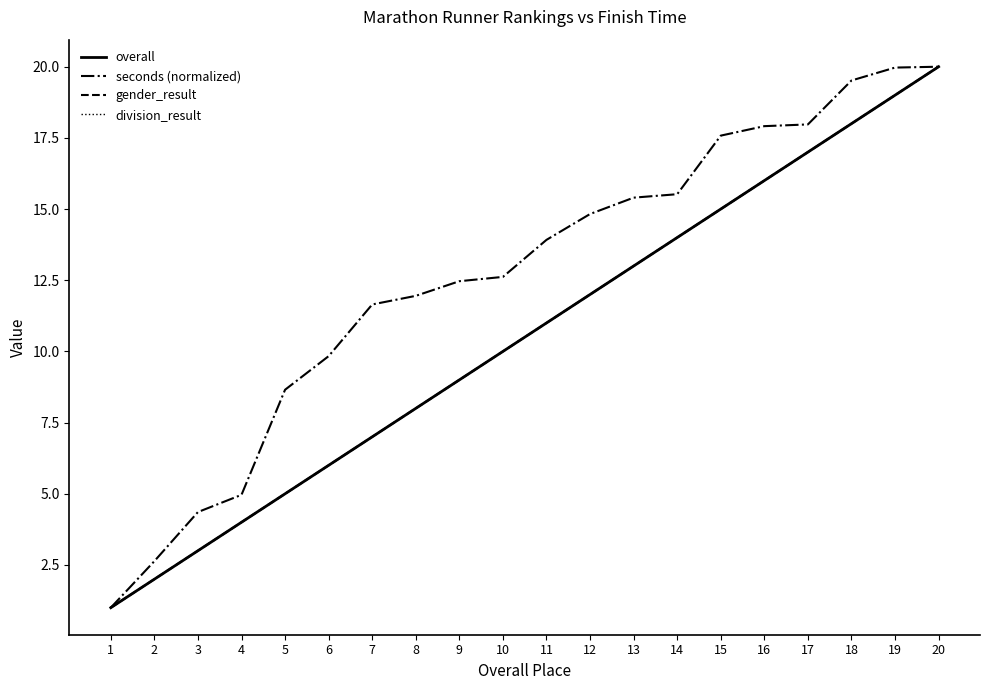

Between 8 and 20, which series saw the biggest shift?

overall